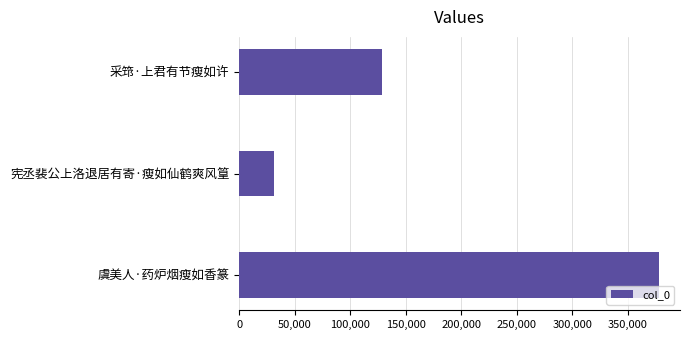

What is the value of the 2nd bar from the top?

31727